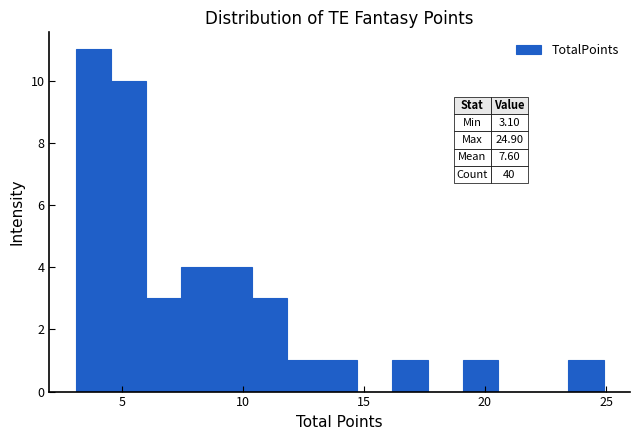

Around what value on the x-axis is the tallest bar? Give the approximate position of its centre, as read against the axis.

4.0